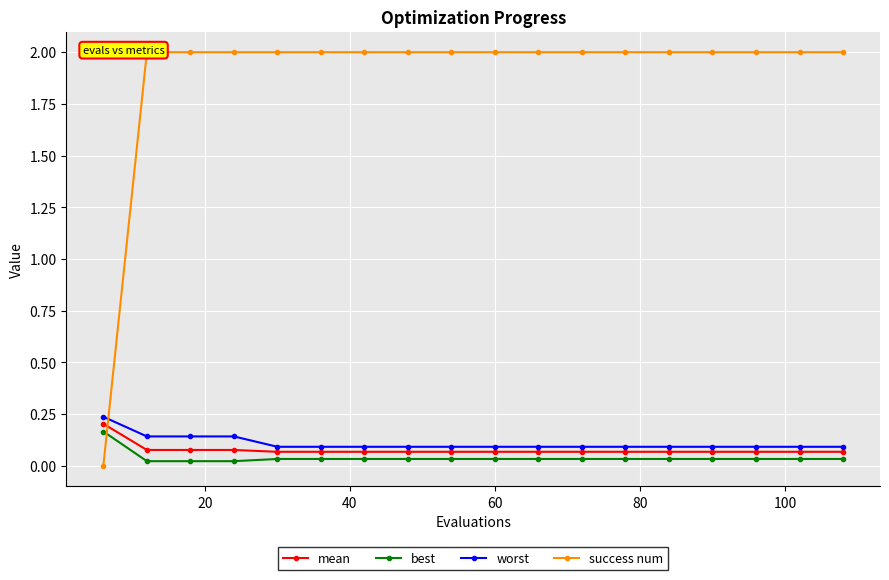

True or false: best and worst intersect in this chart.

False